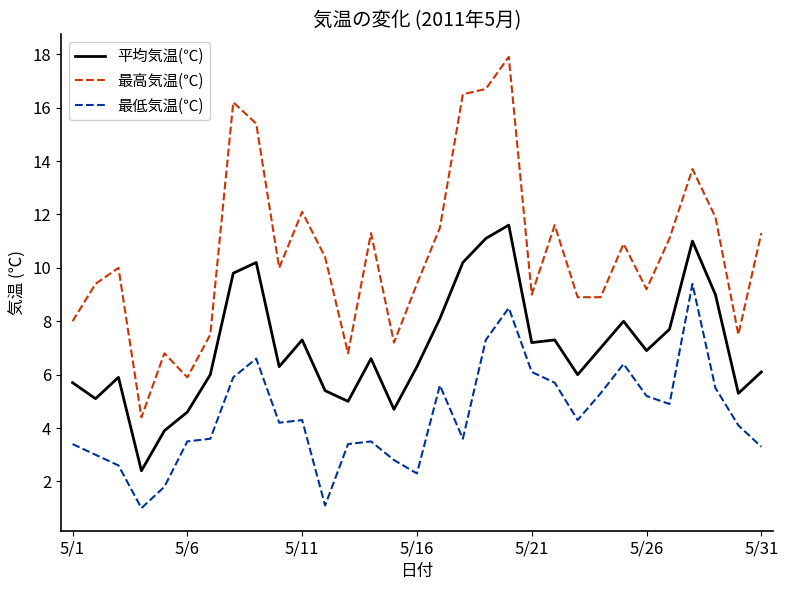

What is the difference between the maximum and minimum values in the 最低気温(℃) series?

8.4